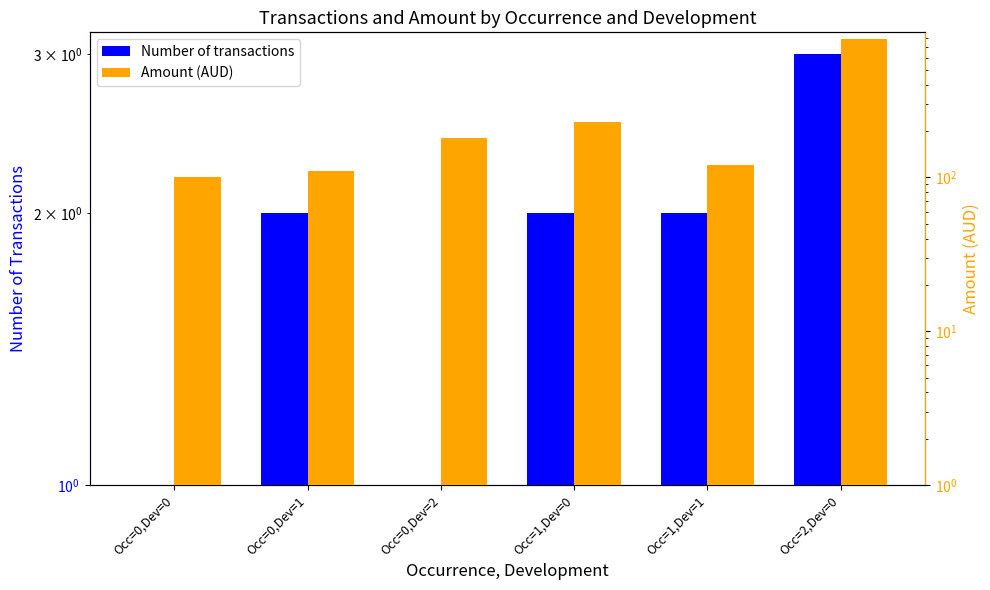

What is the difference between the highest and lowest values at Occ=0,Dev=1?

108